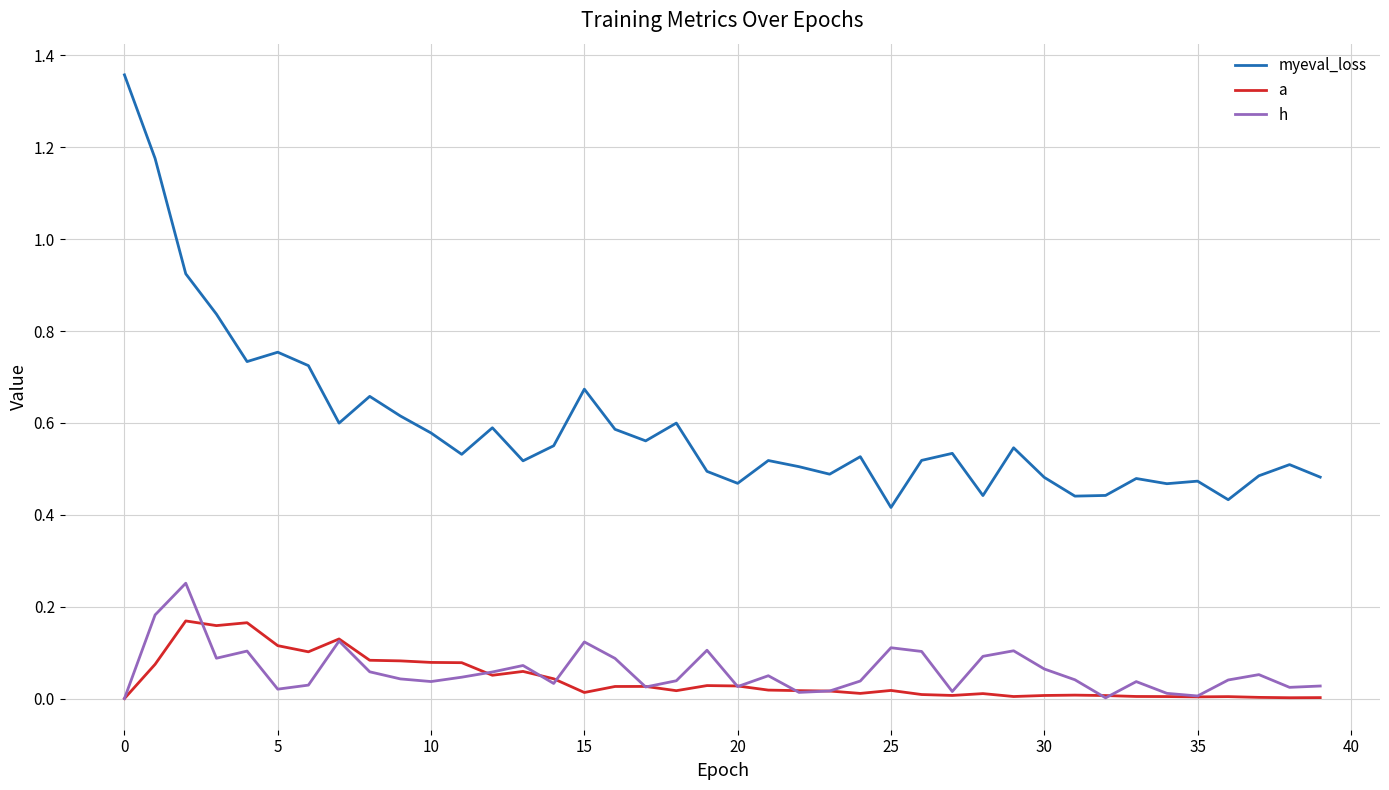

Which series has the largest total across all categories?

myeval_loss